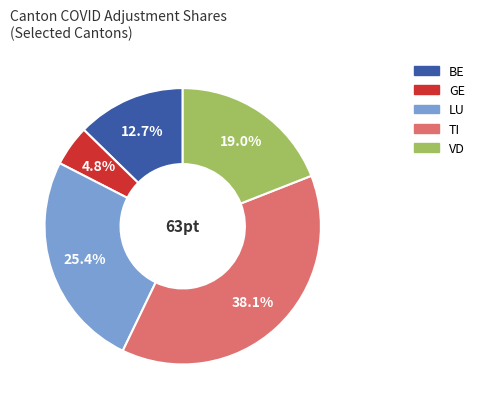

What percentage do LU and BE together represent?

38.1%